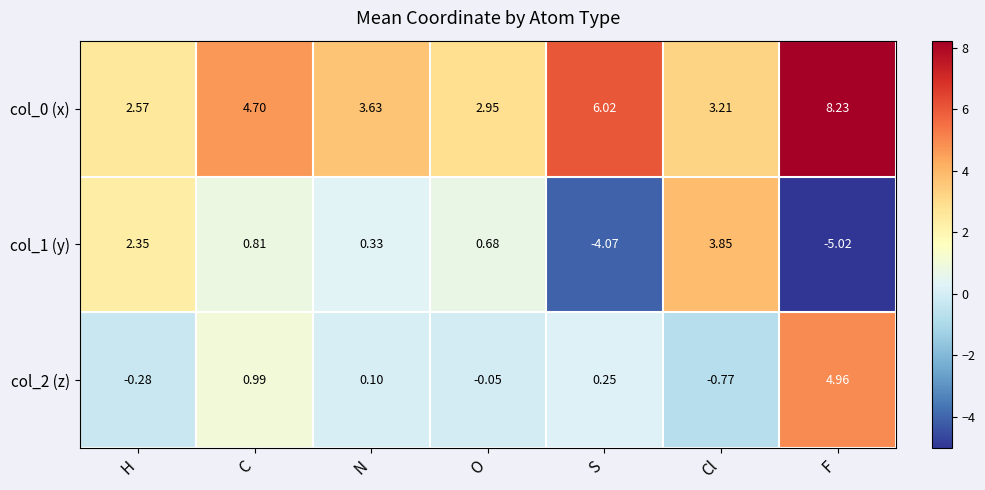

Count the number of data series in this chart.

3